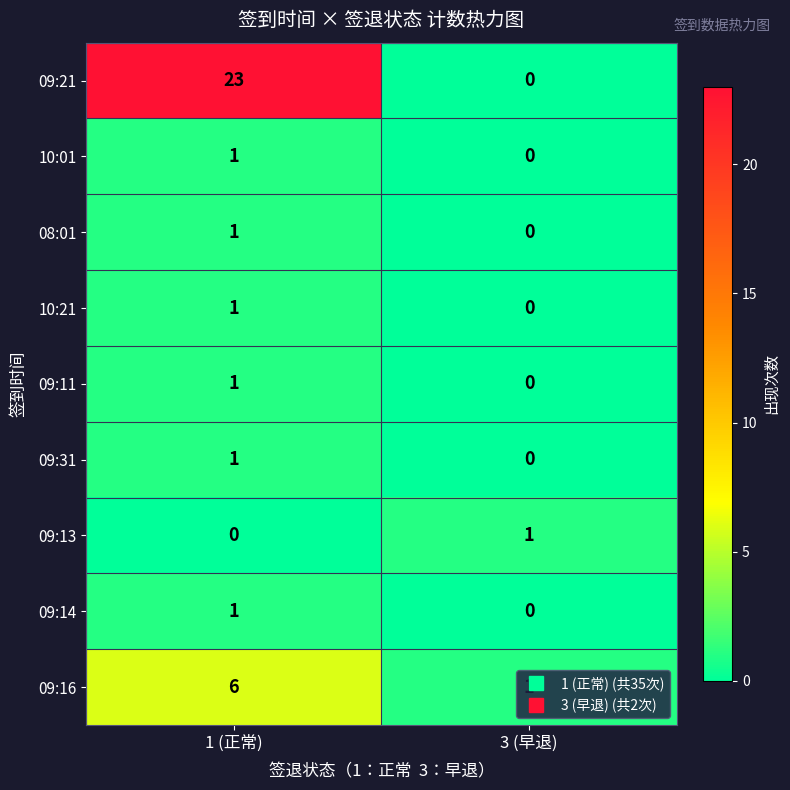

List the labels in order of 09:13 value, smallest first.

1 (正常), 3 (早退)